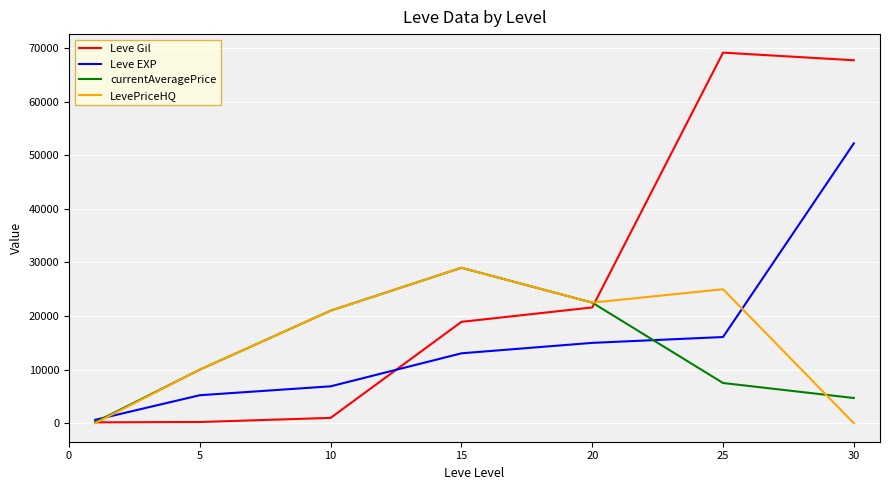

Which series has the largest total across all categories?

Leve Gil